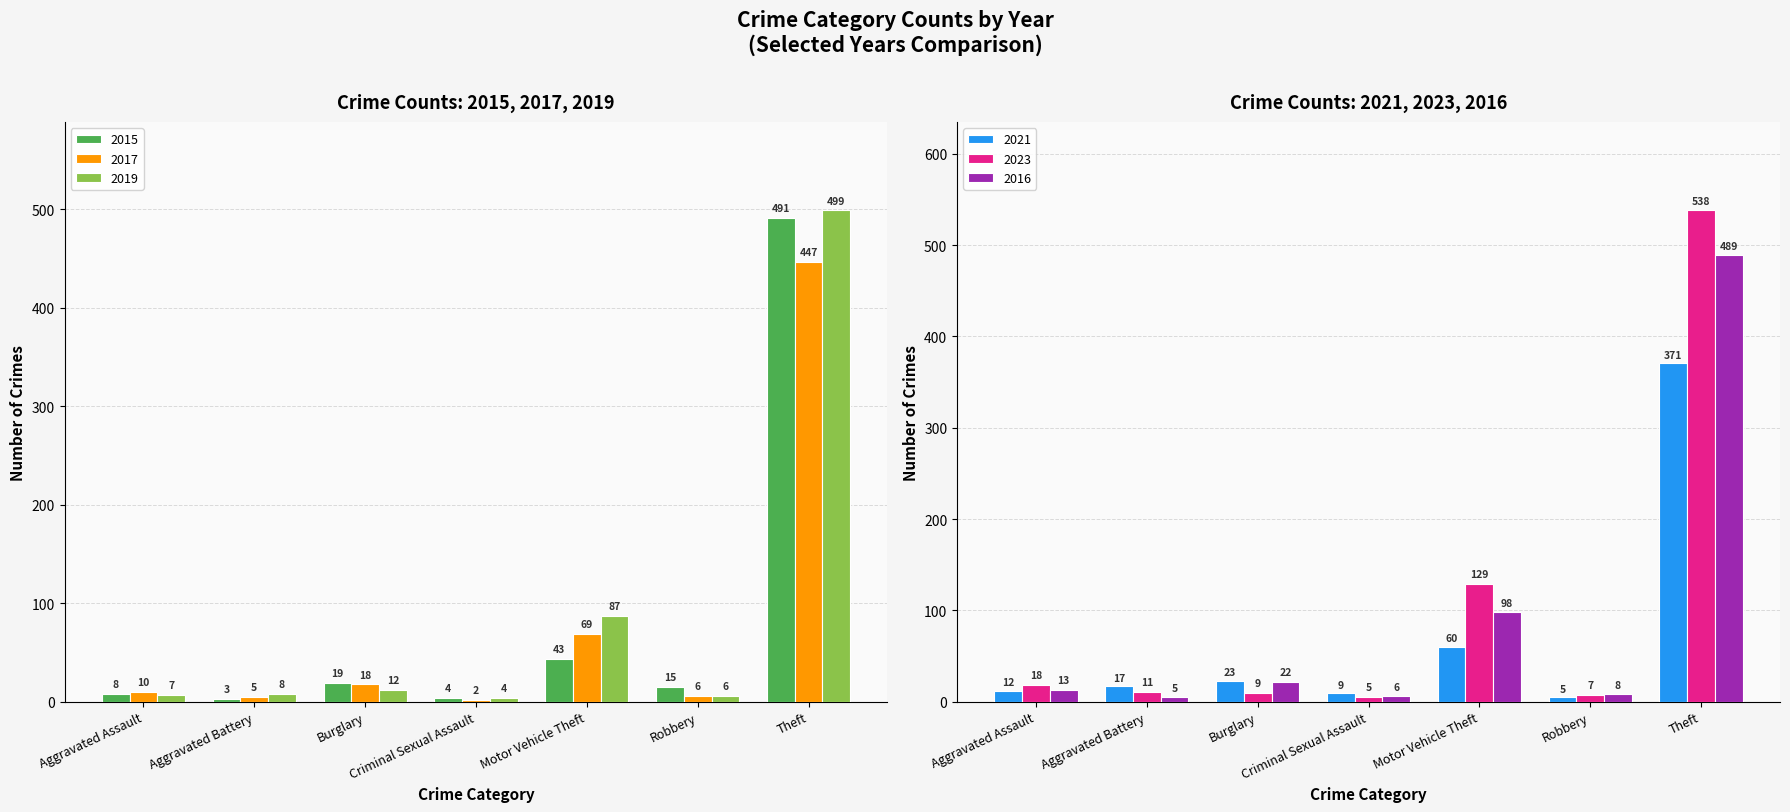

What are all the series names shown in the legend?

2015, 2017, 2019, 2021, 2023, 2016